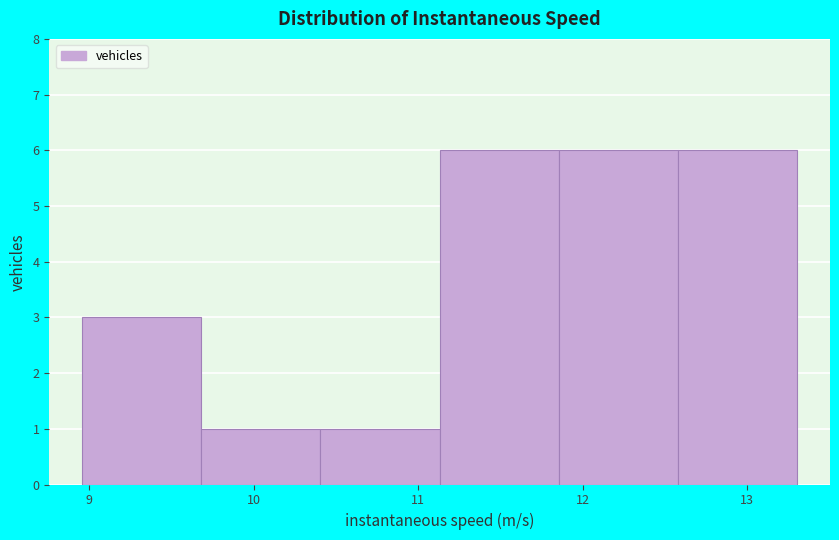

Reading left to right, transcribe this chart: for each bar, give the range it covers on the x-axis and its height. Neither the bar edges nor the heights are printed on the chart, so give them approximately, as read against the axes.

9.0 to 9.7: 3
9.7 to 10.4: 1
10.4 to 11.1: 1
11.1 to 11.9: 6
11.9 to 12.6: 6
12.6 to 13.3: 6